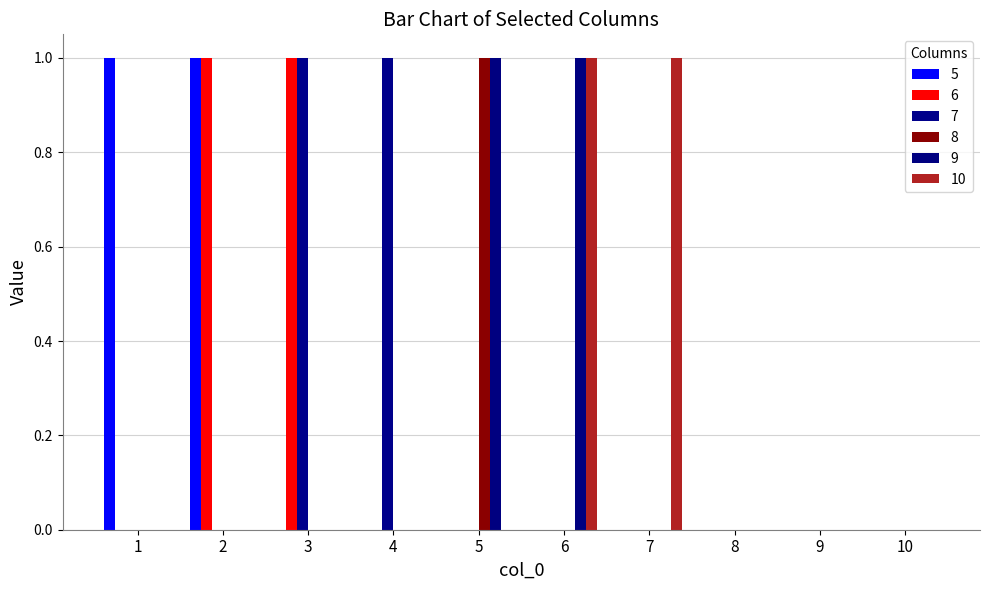

Are the bars horizontal?

No